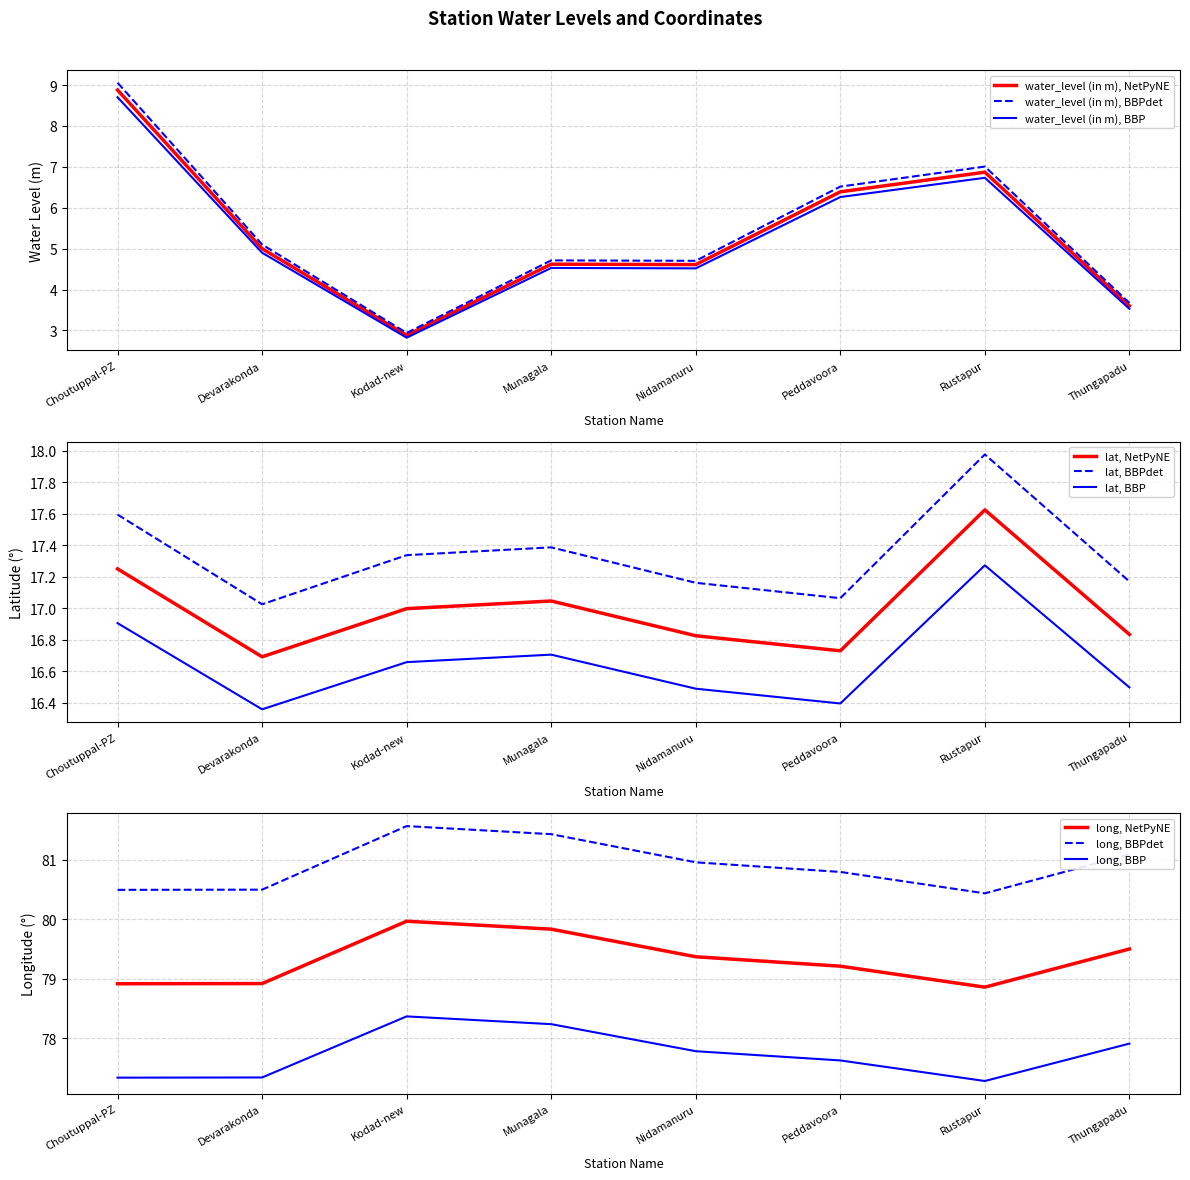

What value does the long series have at Rustapur?

78.9